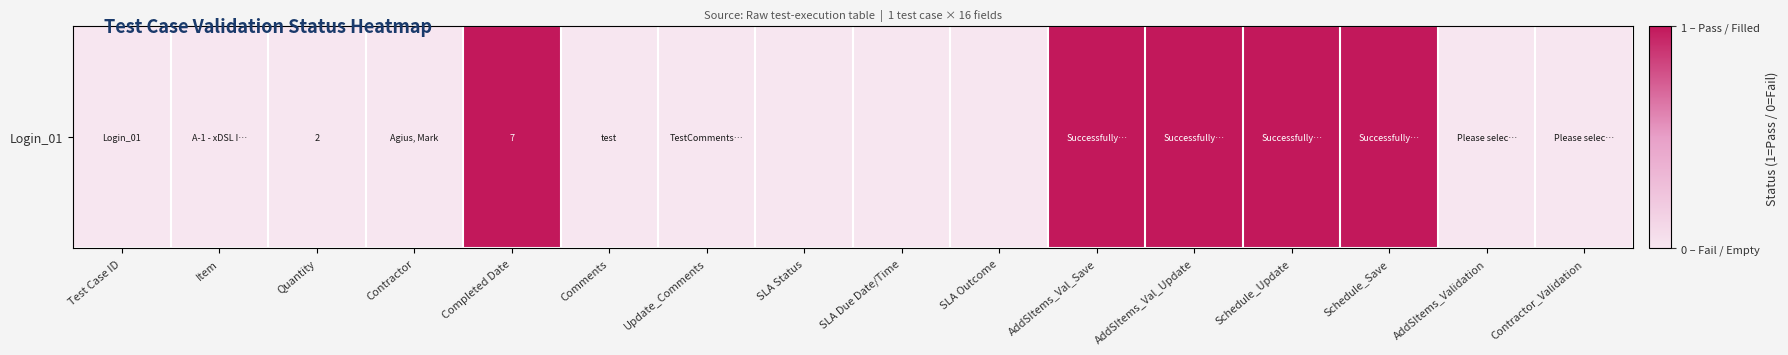

List the labels in order of value, largest first.

Completed Date, AddSItems_Val_Save, AddSItems_Val_Update, Schedule_Update, Schedule_Save, Test Case ID, Item, Quantity, Contractor, Comments, Update_Comments, SLA Status, SLA Due Date/Time, SLA Outcome, AddSItems_Validation, Contractor_Validation